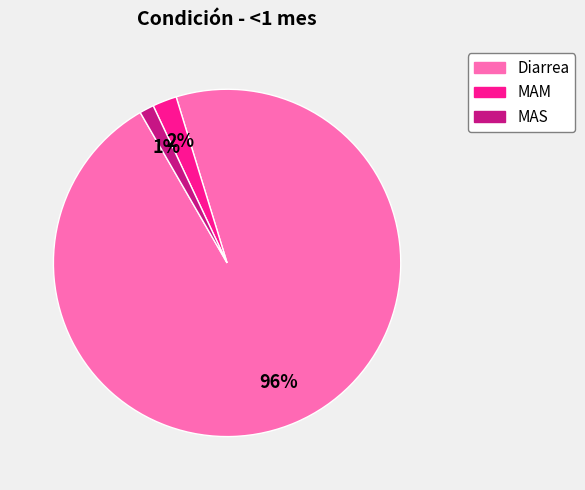

The MAS slice represents 1% of the pie. True or false?

True